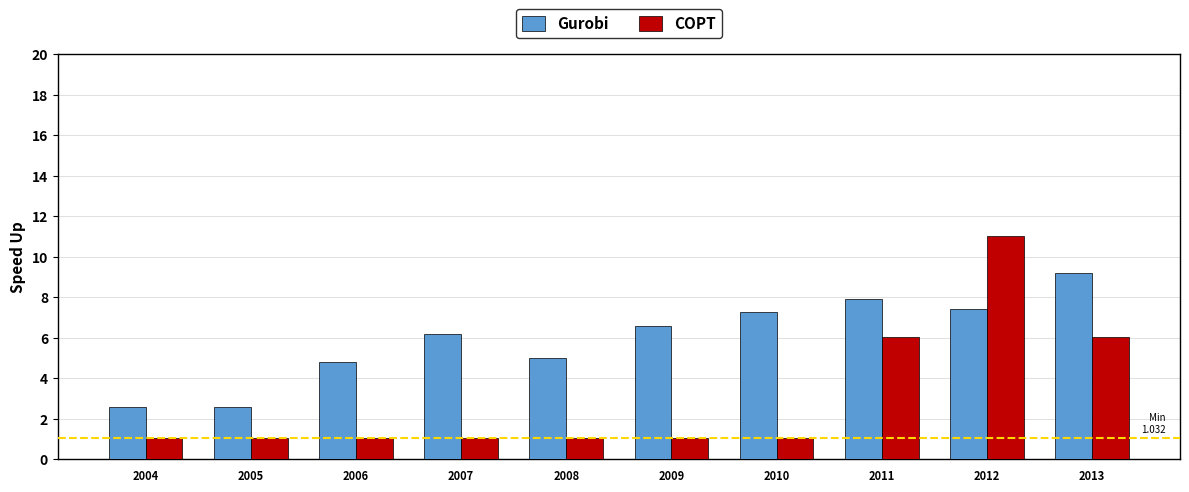

The COPT series shows 1.0 at 2009. True or false?

True